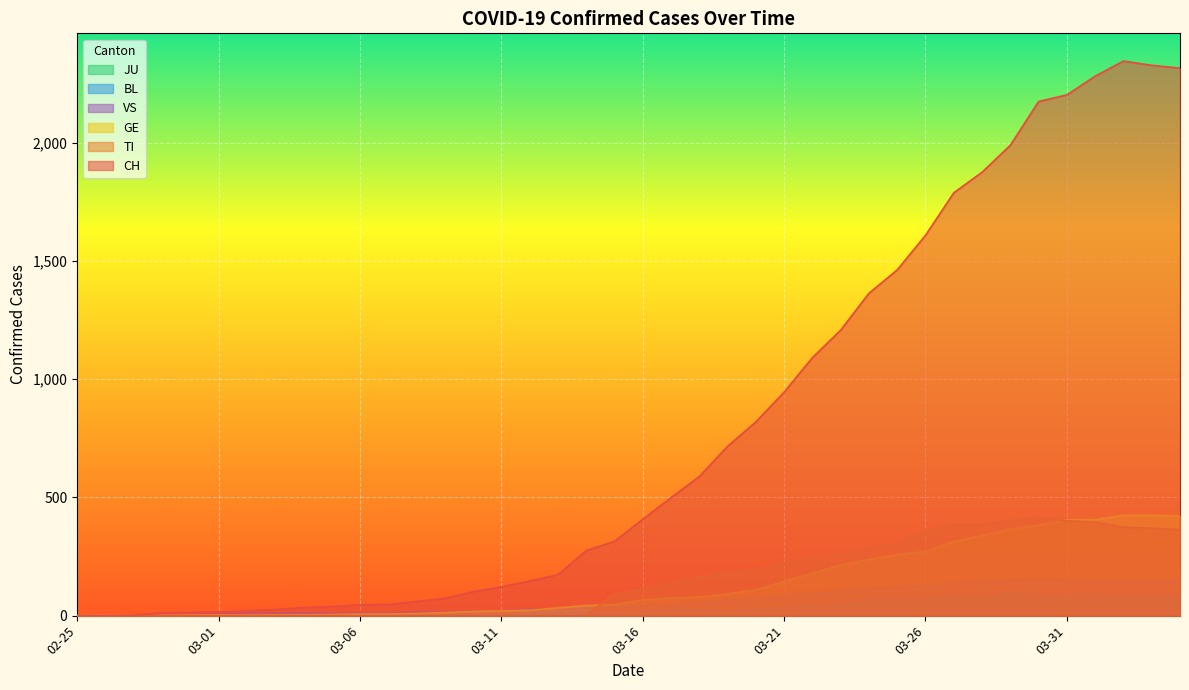

Which series has the widest spread of values?

CH